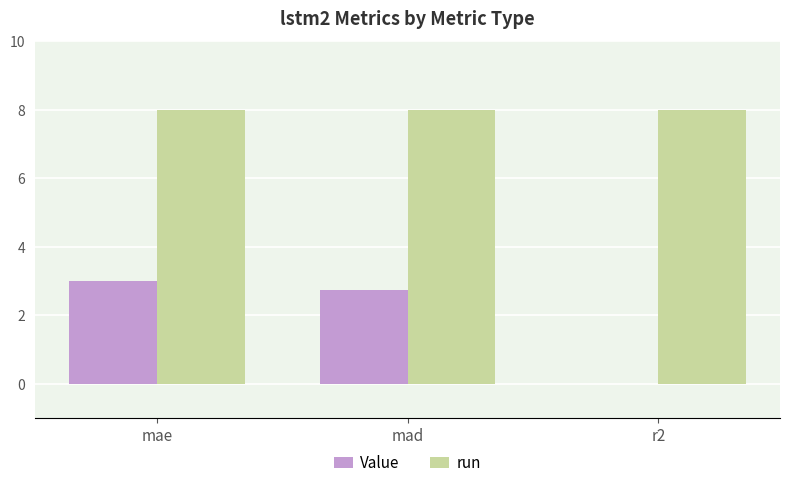

The Value series shows 2.7 at mad. True or false?

True